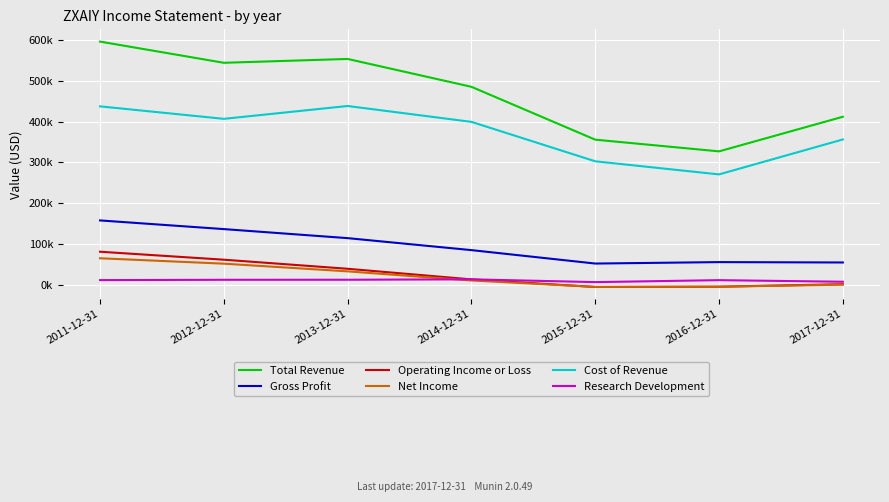

Is it true that Gross Profit equals 55500 at 2017-12-31?

True